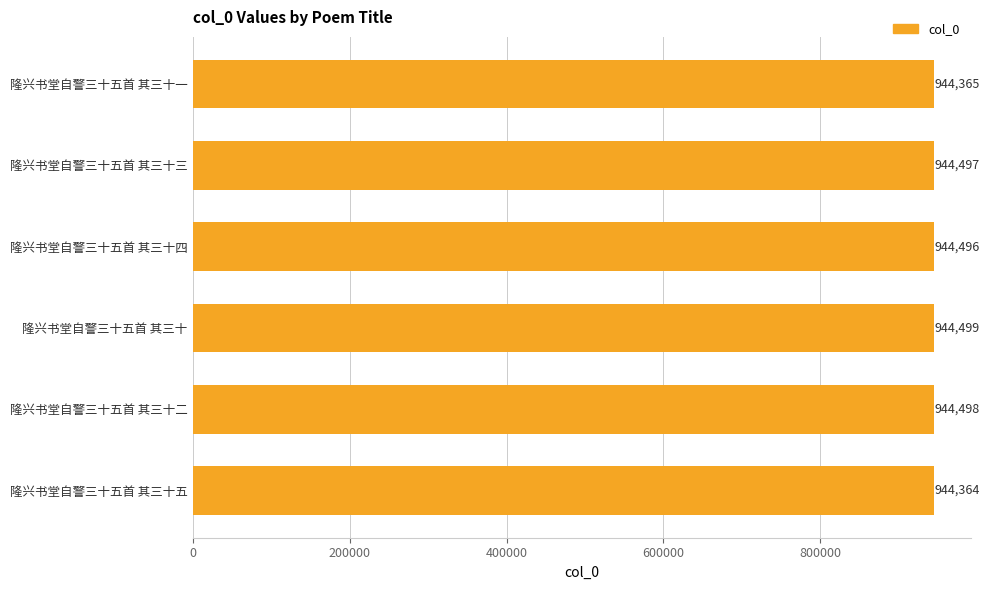

What is the sum of all values?

5666719